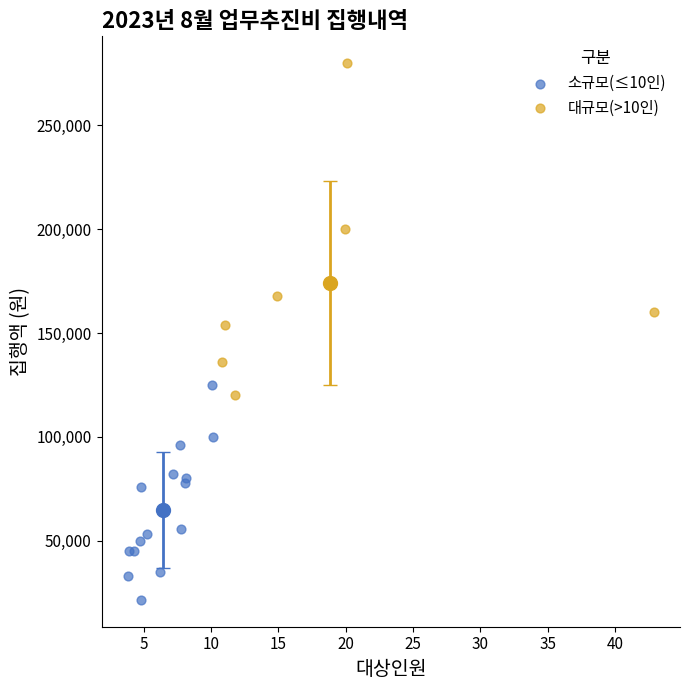

Which series contains the highest Y value?

대규모(>10인)